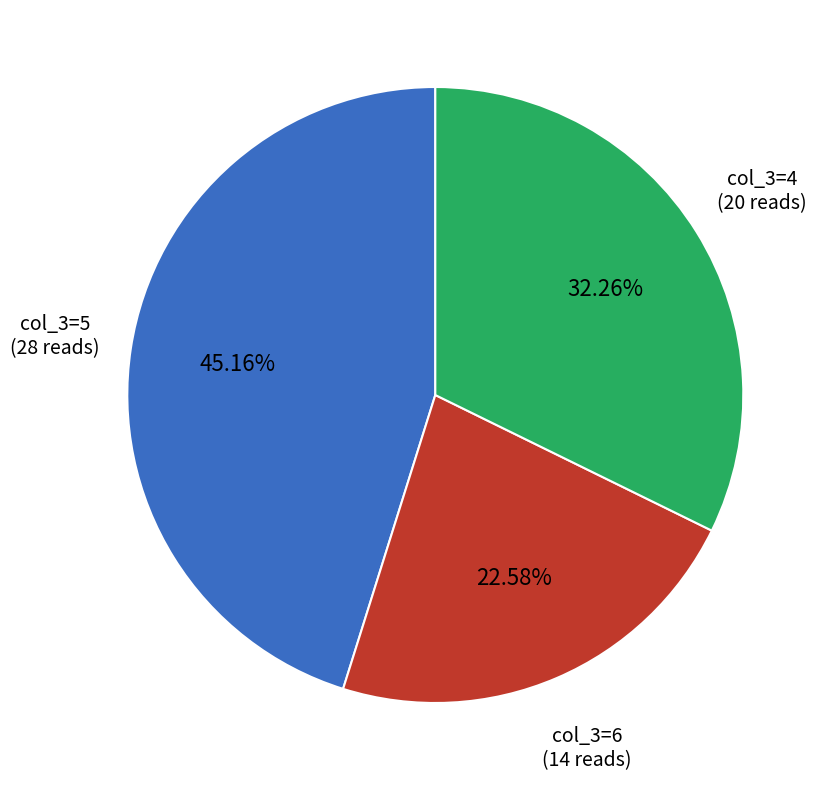

Does any single category account for the majority?

No